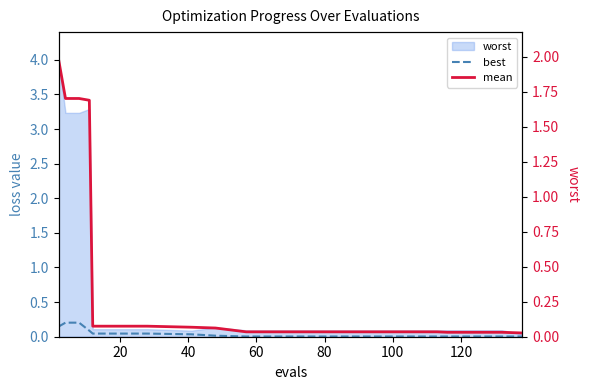

Reading left to right, transcribe all the data shown in this chart.

best: 0.1	0.2	0.2	0.1	0.0	0.0	0.0	0.0	0.0	0.0	0.0	0.0	0.0	0.0	0.0	0.0	0.0	0.0
mean: 2.0	1.7	1.7	1.7	0.1	0.1	0.1	0.1	0.1	0.1	0.1	0.0	0.0	0.0	0.0	0.0	0.0	0.0